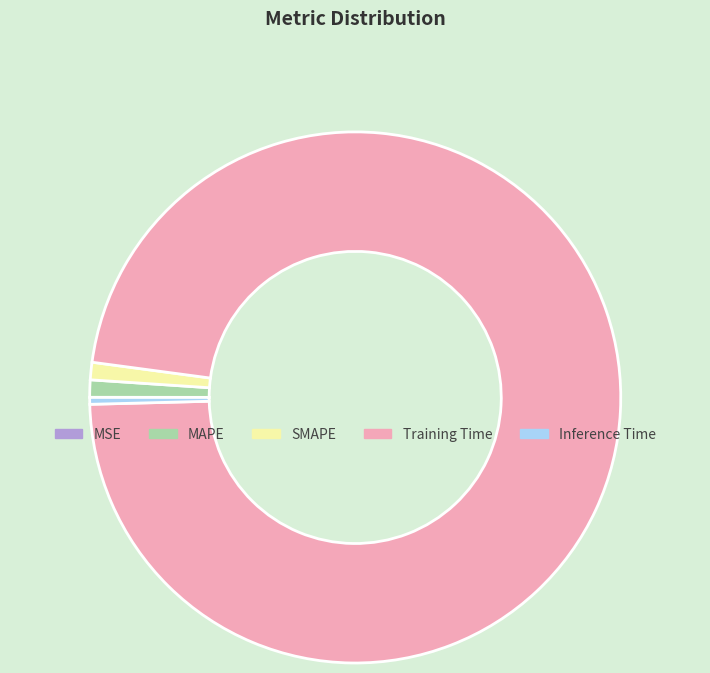

Is it true that Inference Time is 0% of the pie?

True